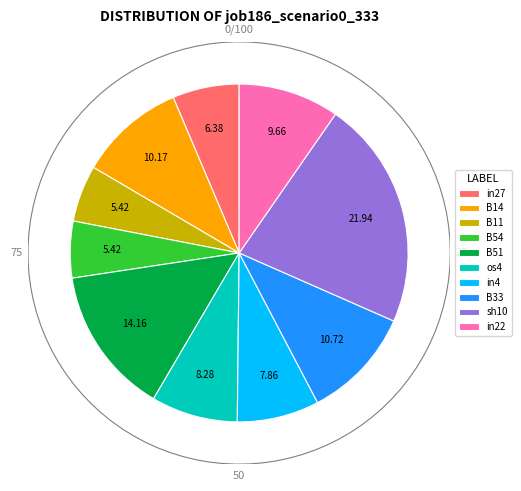

To the nearest percent, what is the average slice percentage?

10%